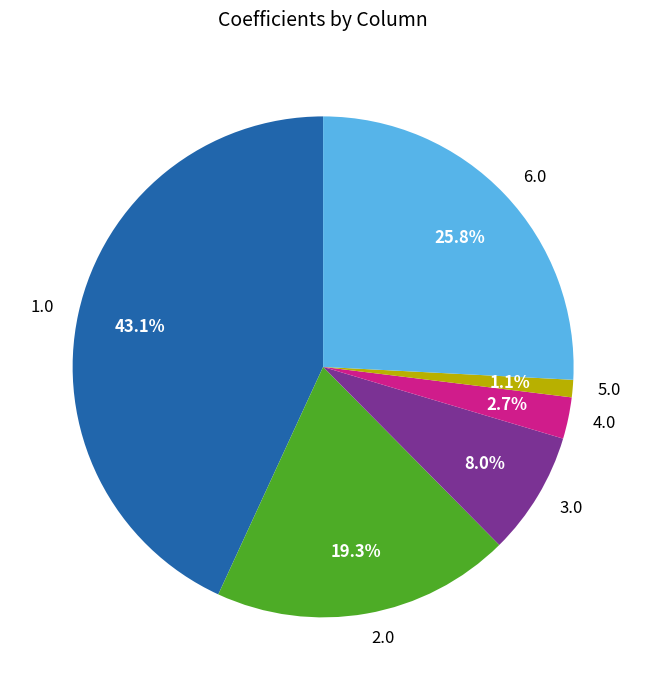

What is the smallest slice in the pie chart?

5.0